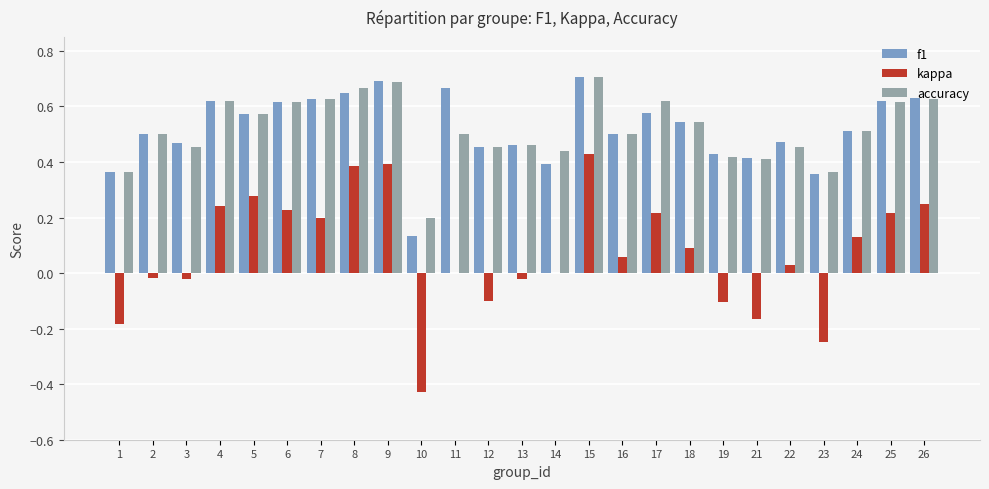

What is the total value across all series at 9?

1.8